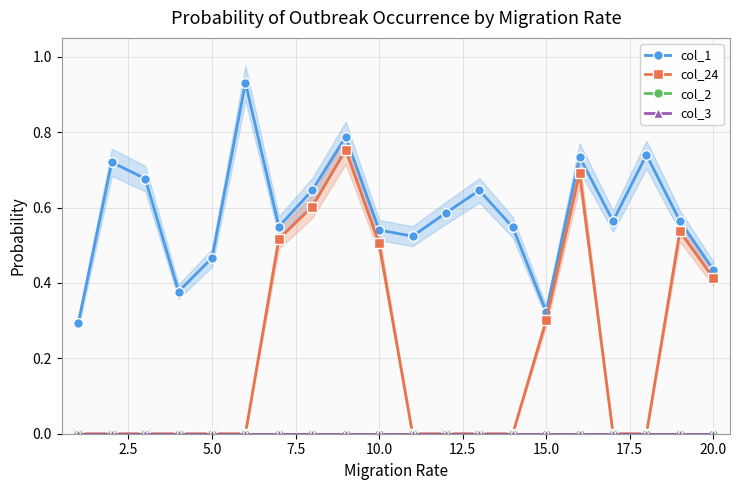

At how many categories does at least one series exceed 0?

20